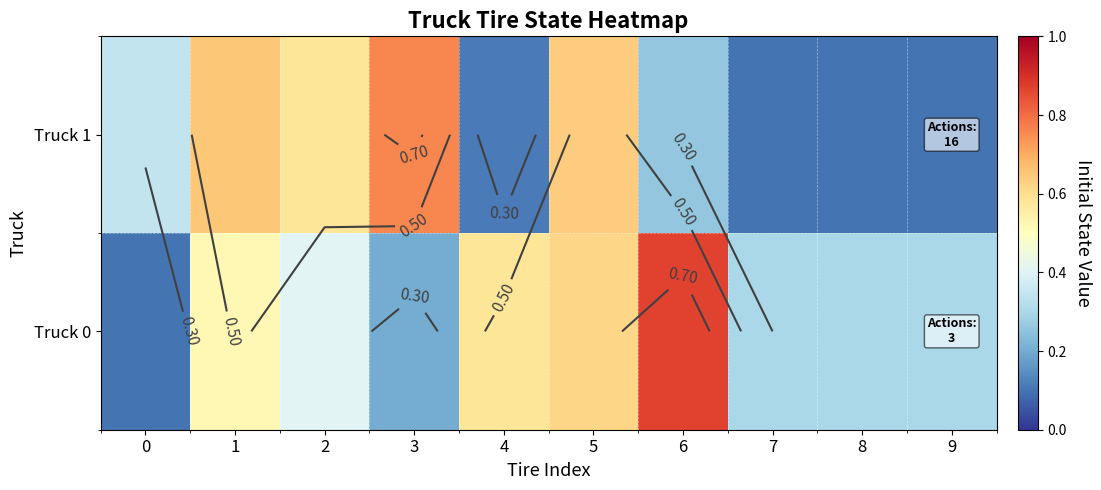

Which series changed the most between 4 and 6?

Truck 0